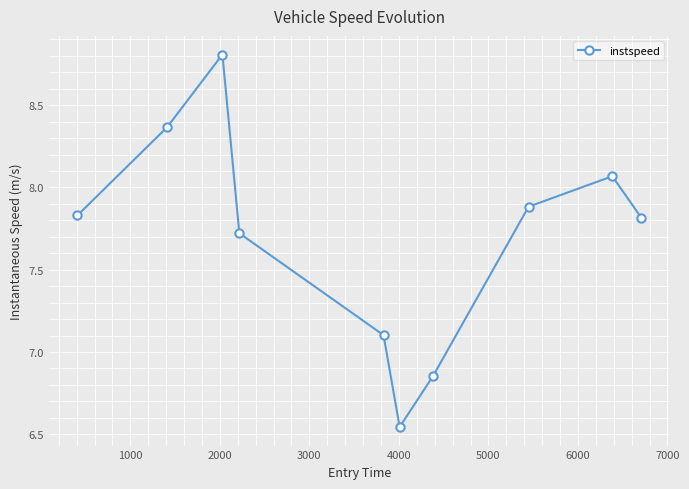

How many interior local peaks (higher than both neighbors) does the data have?

2